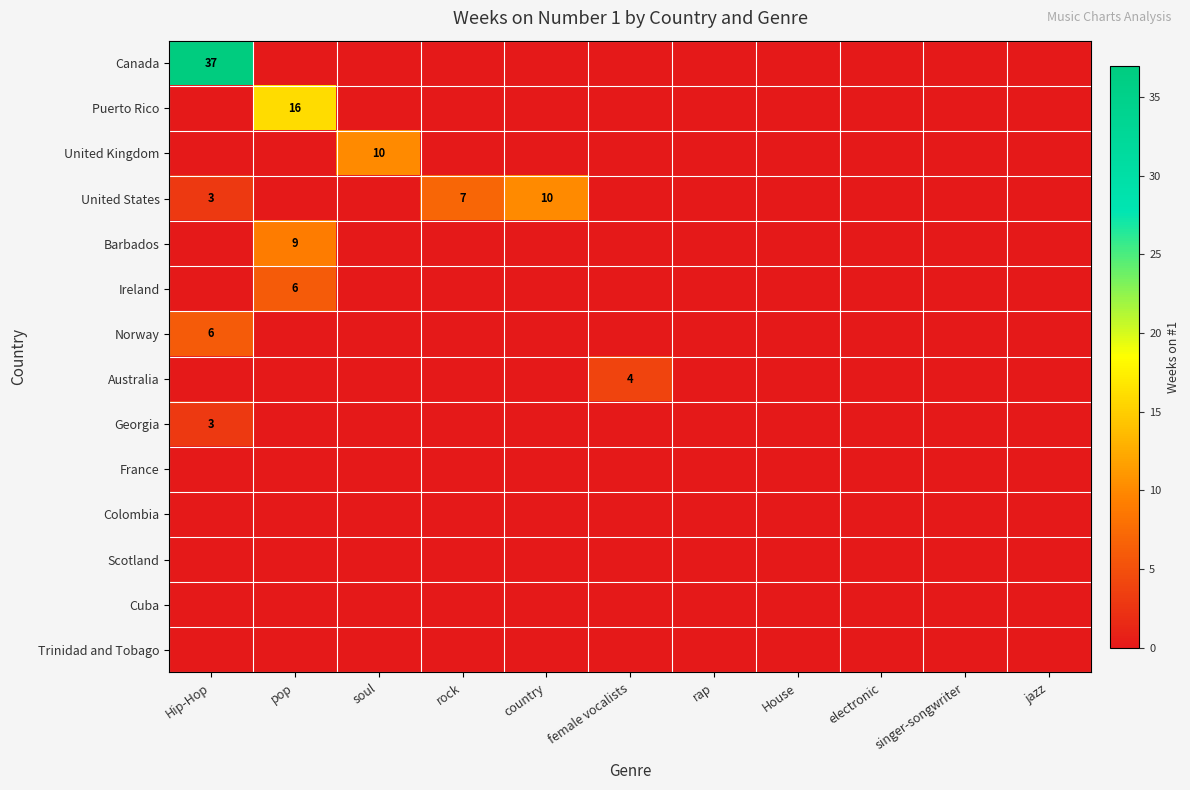

How many data points does each series have?

11